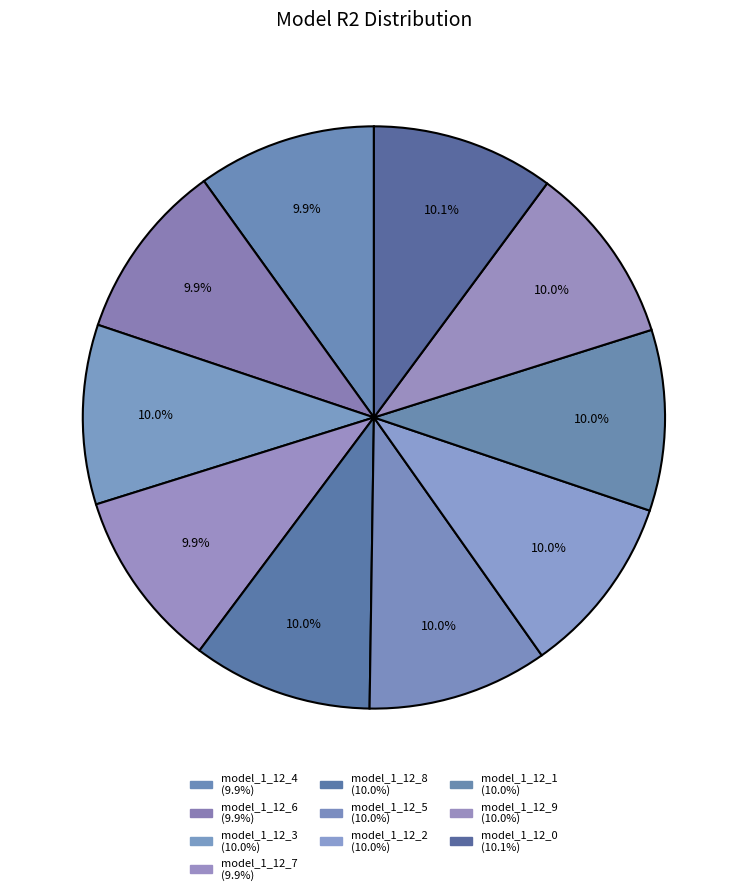

The model_1_12_3 slice represents 4% of the pie. True or false?

False